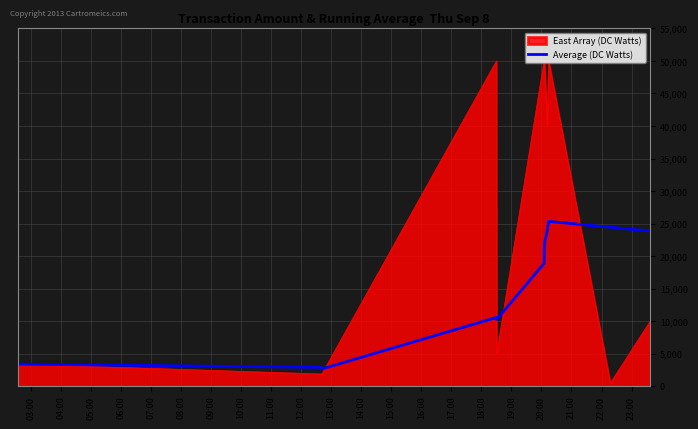

What is the maximum value for East Array (DC Watts)?

50050.0